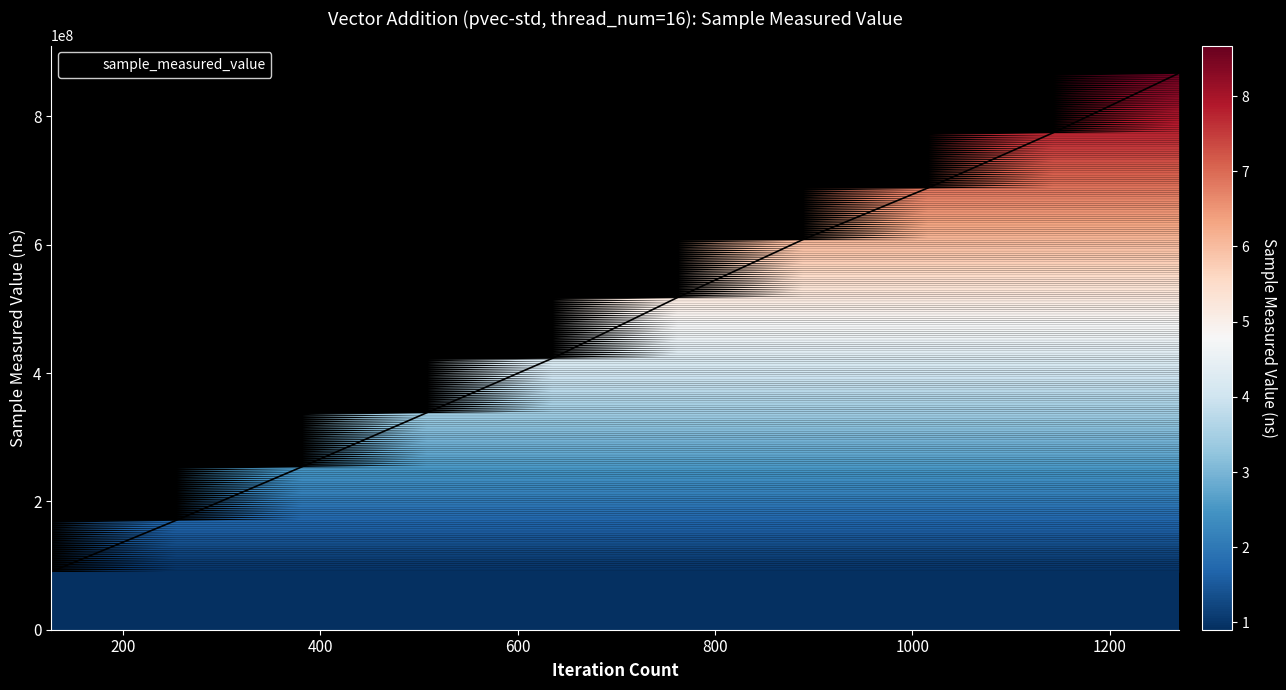

What is the difference between the maximum and minimum values?

776763676